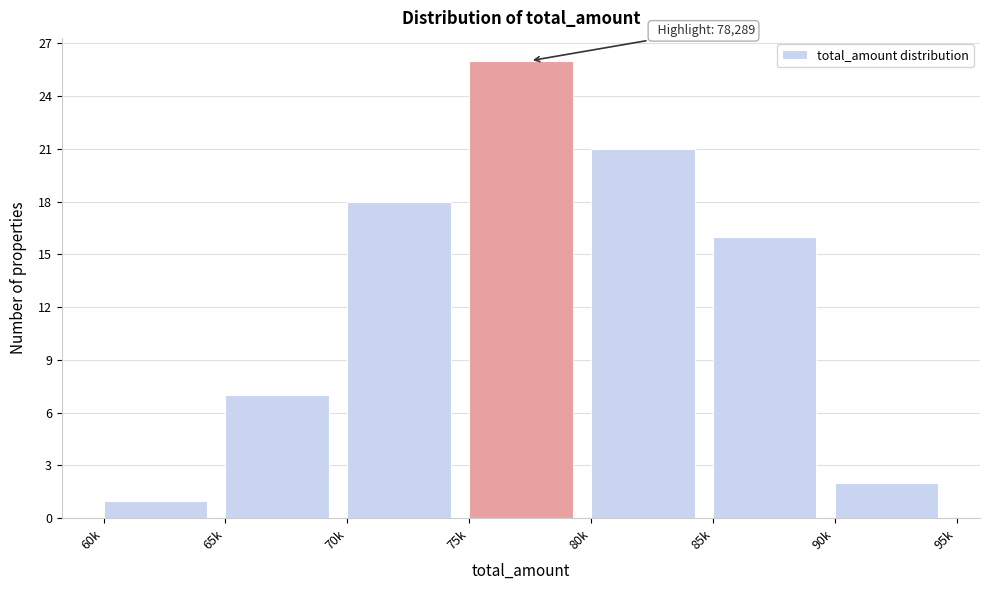

Reading right to left, list all the values displayed in this chart.

2	16	21	26	18	7	1